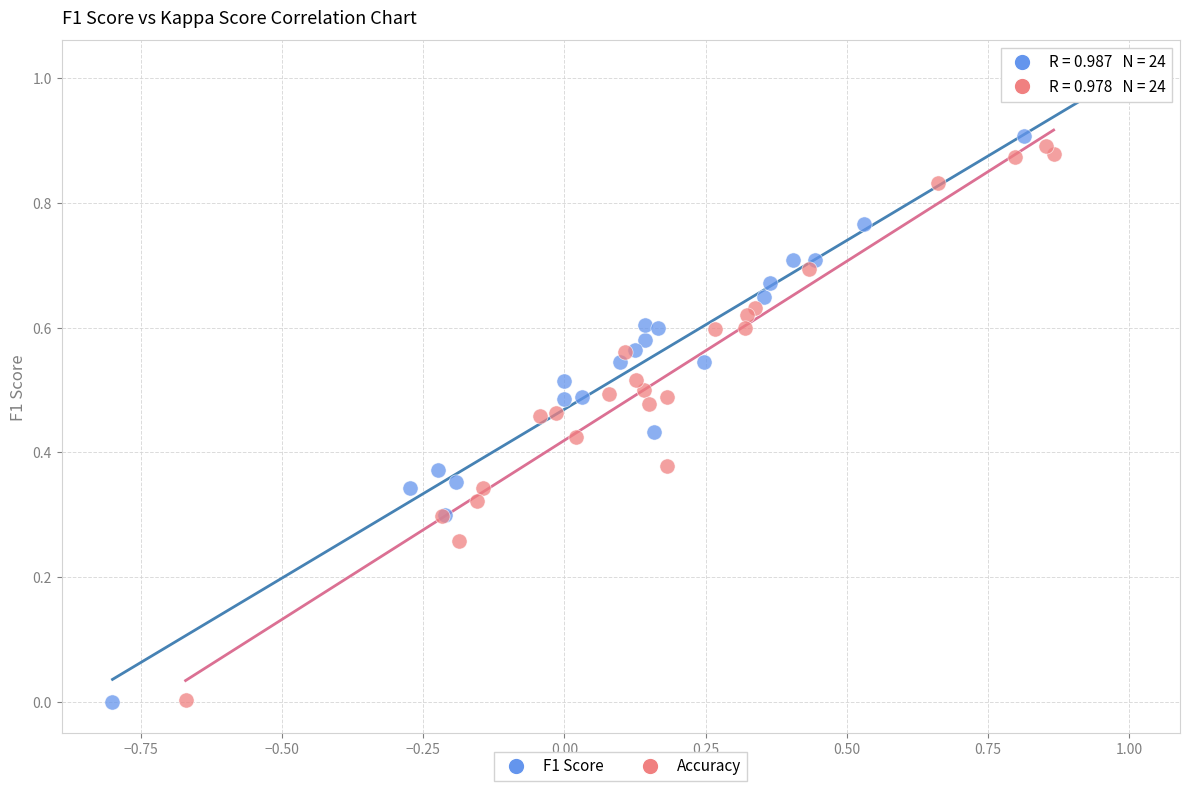

Which series contains the highest Y value?

F1 Score